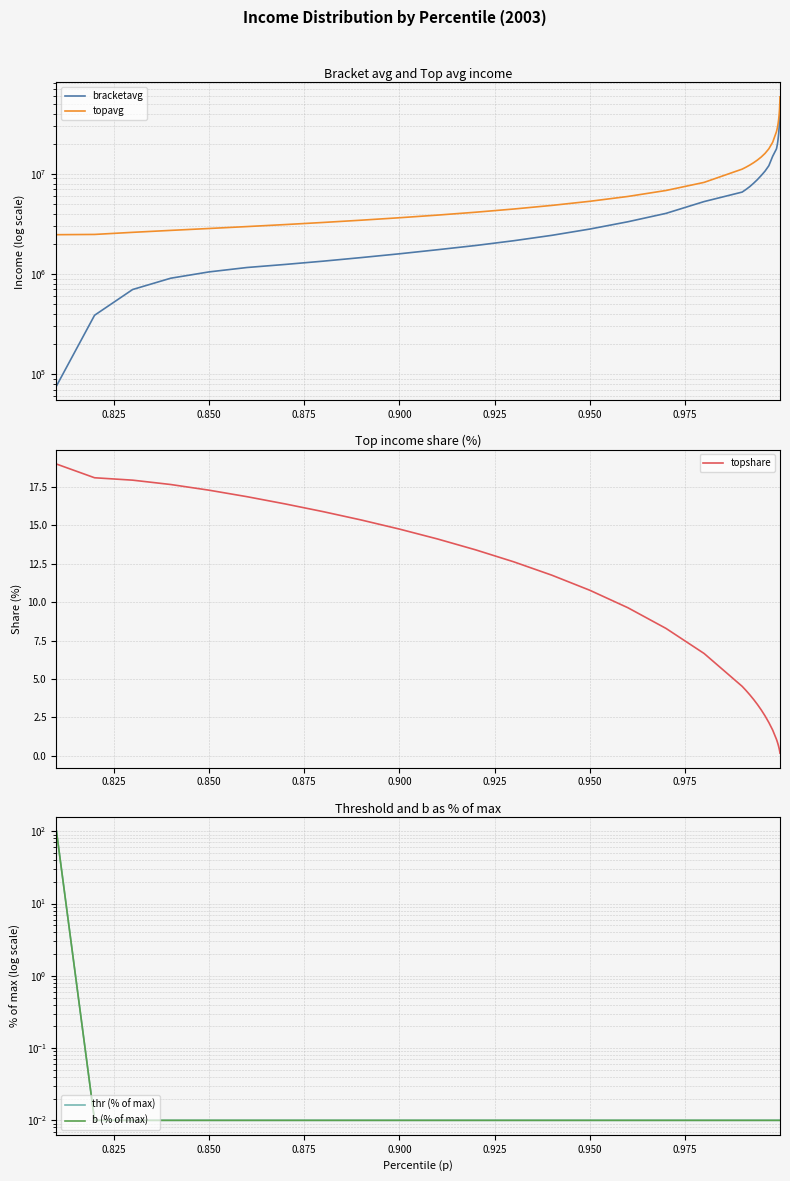

Which series has the widest spread of values?

topavg